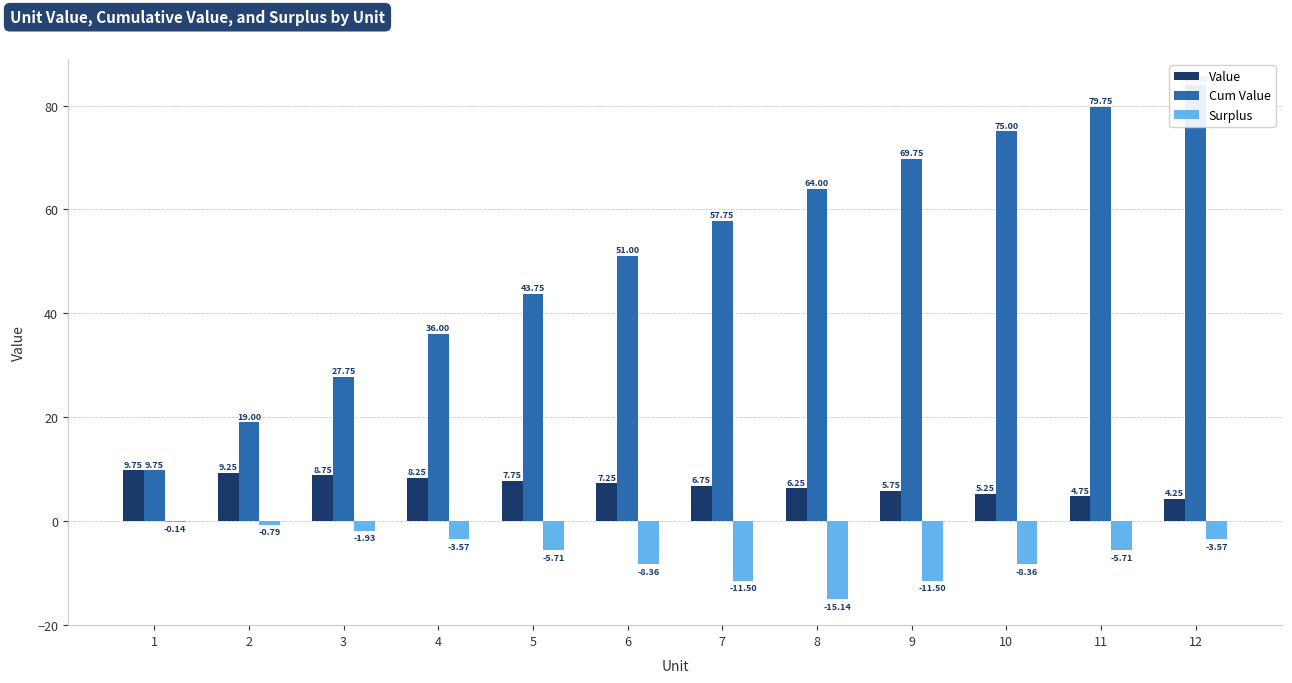

What is the value of the Surplus bar at the 11th from the left?

-5.7